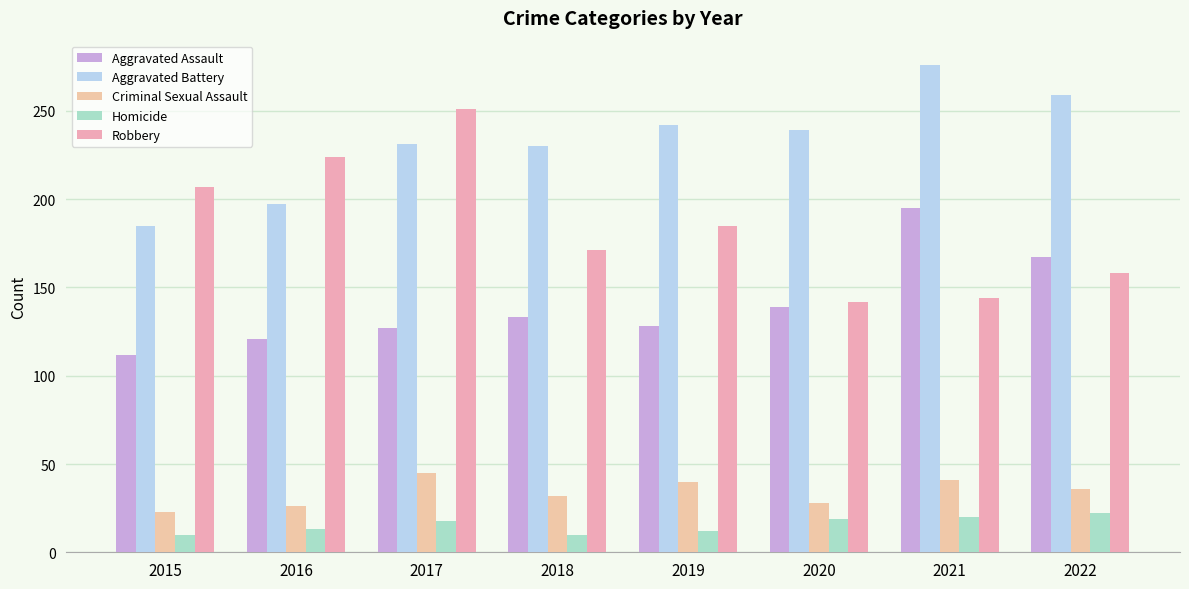

What is the difference between the Aggravated Assault values at 2020 and 2017?

12